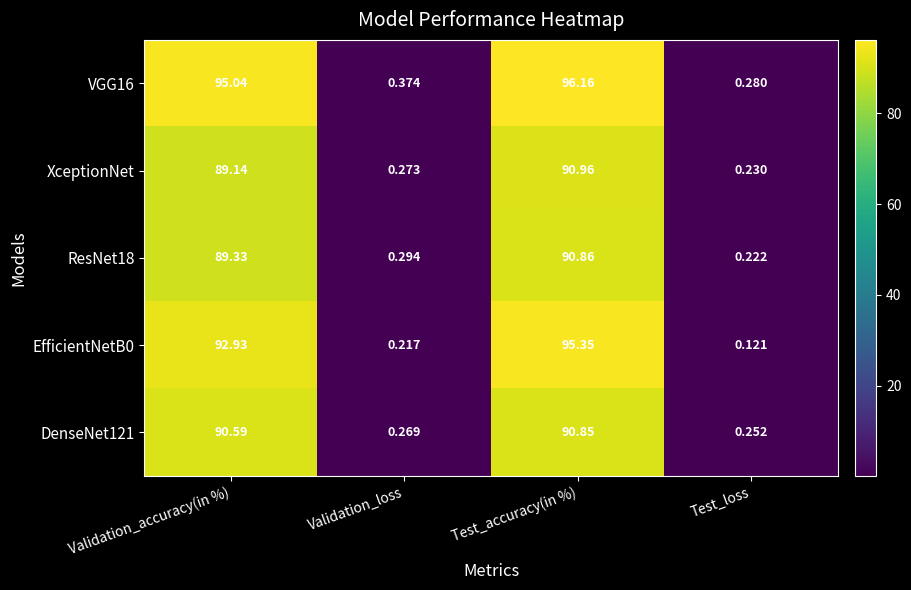

Which series has the widest spread of values?

VGG16